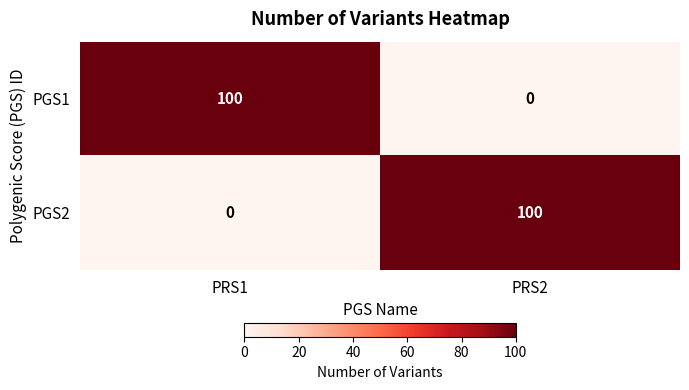

What is the total value across all series at PRS2?

100